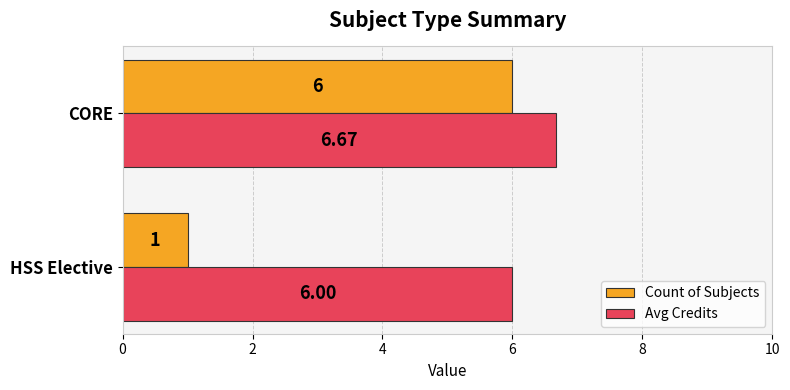

What is the average value of the Count of Subjects series?

3.5